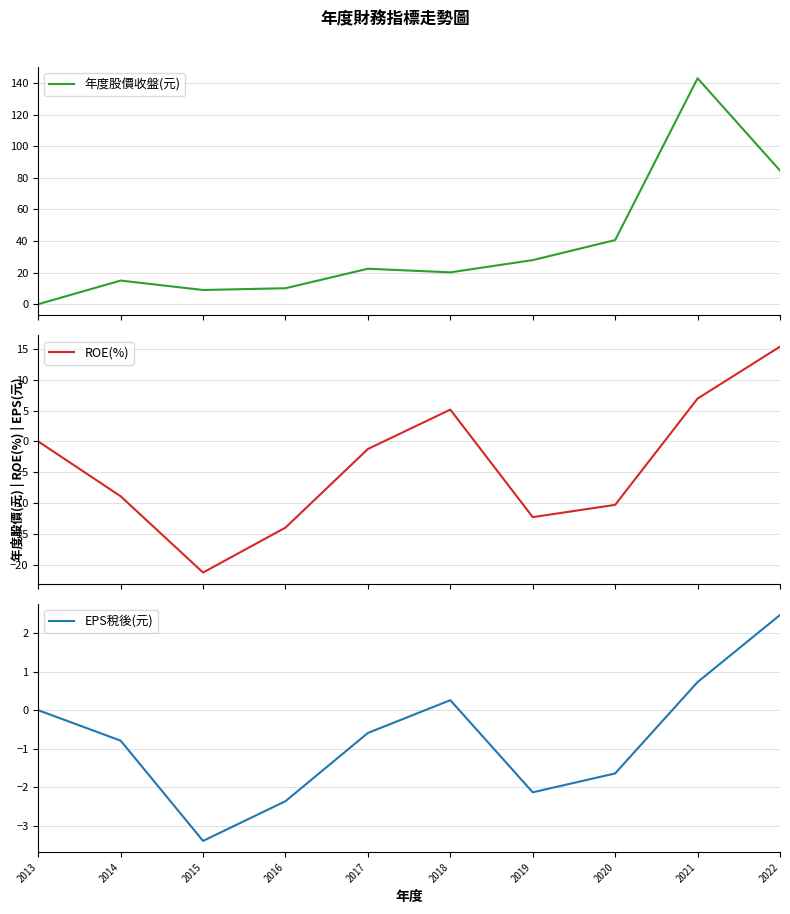

True or false: ROE(%) and 年度股價收盤(元) intersect in this chart.

False